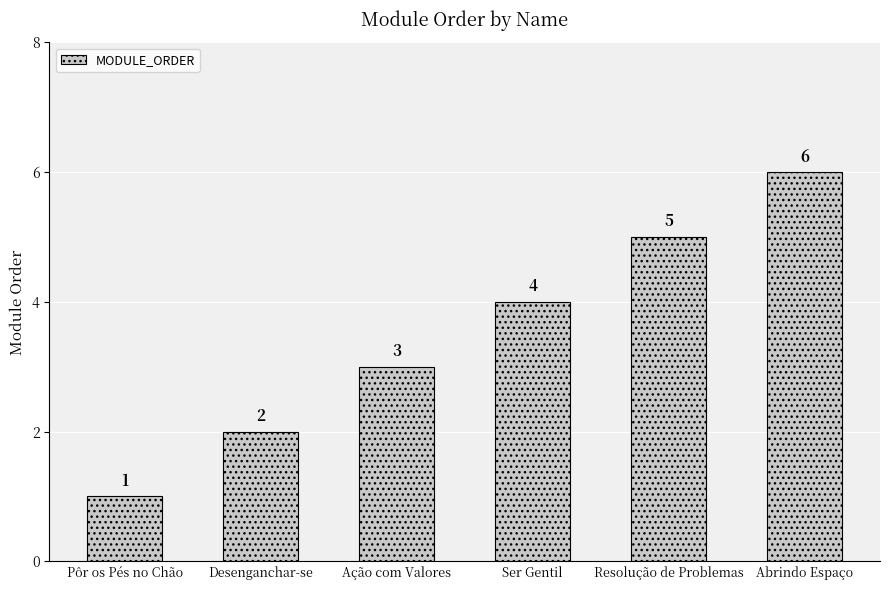

Reading left to right, list all the values displayed in this chart.

Pôr os Pés no Chão=1	Desenganchar-se=2	Ação com Valores=3	Ser Gentil=4	Resolução de Problemas=5	Abrindo Espaço=6